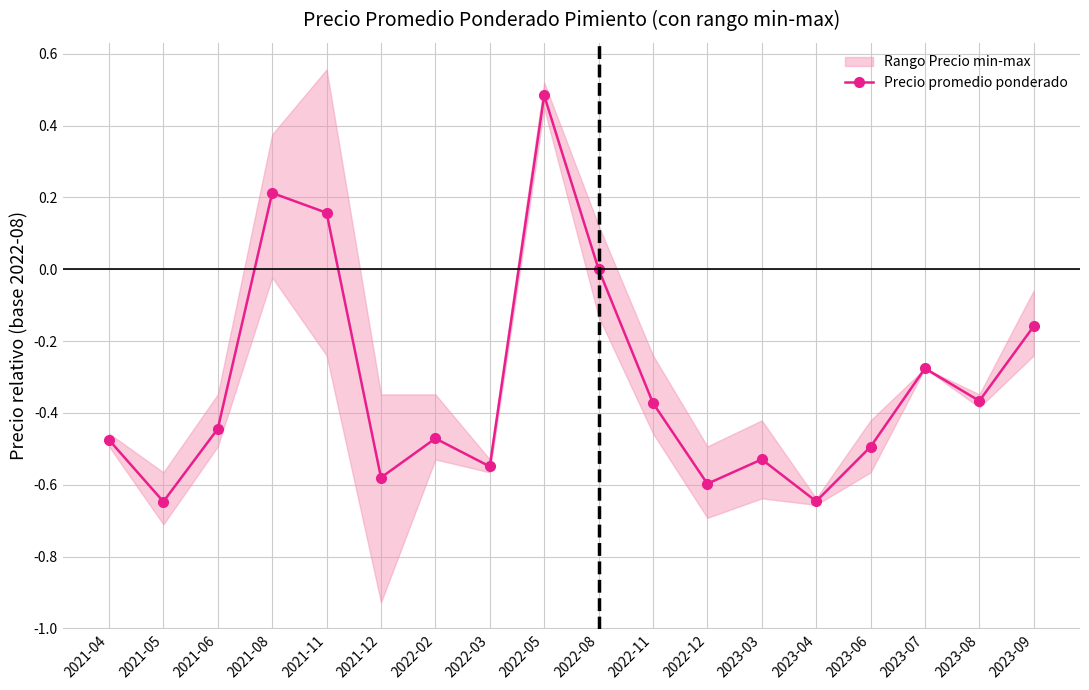

Reading right to left, what are all the values shown in this chart?

-0.2	-0.4	-0.3	-0.5	-0.6	-0.5	-0.6	-0.4	0.0	0.5	-0.5	-0.5	-0.6	0.2	0.2	-0.4	-0.6	-0.5